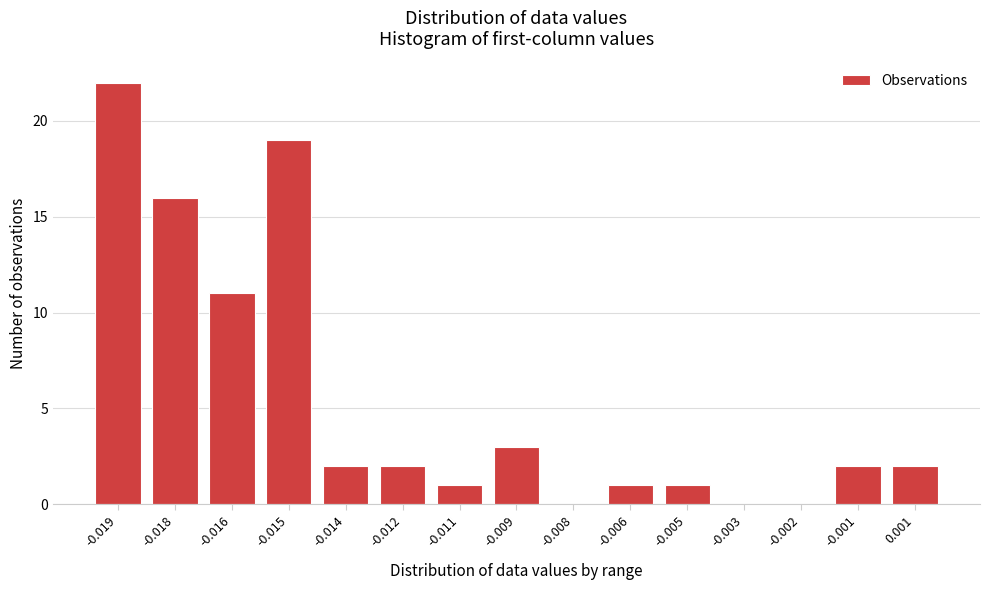

What is the greatest value displayed?

22